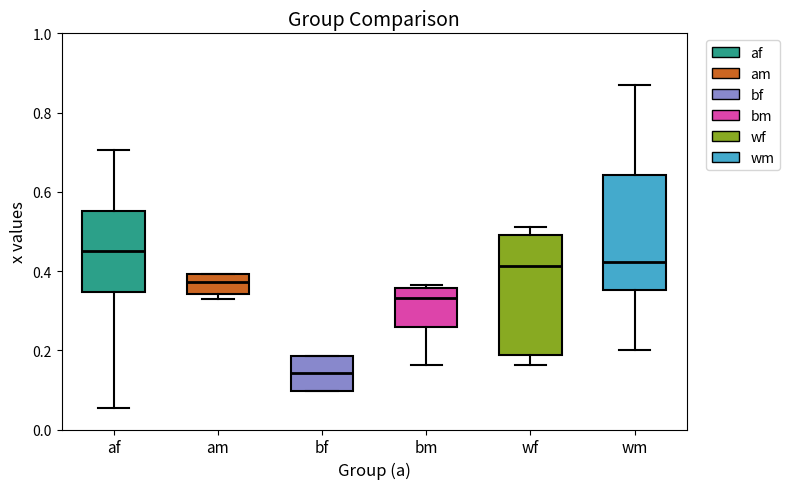

Reading left to right, read every box against the y-axis: the position of its median line, the range the box covers, and the ends of its whiskers. The values are not printed on the chart, so give them approximately, as read against the axis.

af: median 0.46, box 0.34 to 0.56, whiskers 0.06 to 0.70
am: median 0.38, box 0.34 to 0.40, whiskers 0.32 to 0.40
bf: median 0.14, box 0.10 to 0.18, whiskers 0.10 to 0.18
bm: median 0.34, box 0.26 to 0.36, whiskers 0.16 to 0.36 (just above the box's upper edge)
wf: median 0.42, box 0.18 to 0.50, whiskers 0.16 to 0.52
wm: median 0.42, box 0.36 to 0.64, whiskers 0.20 to 0.88